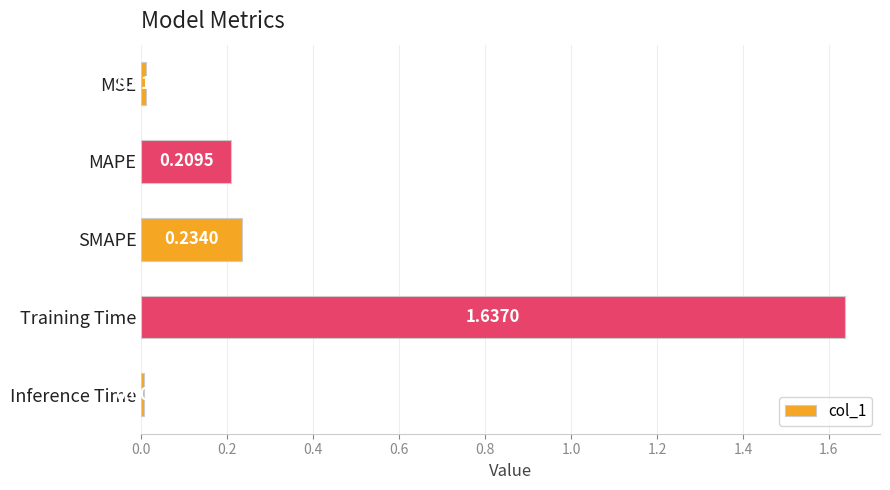

Between Inference Time and Training Time, which is larger?

Training Time